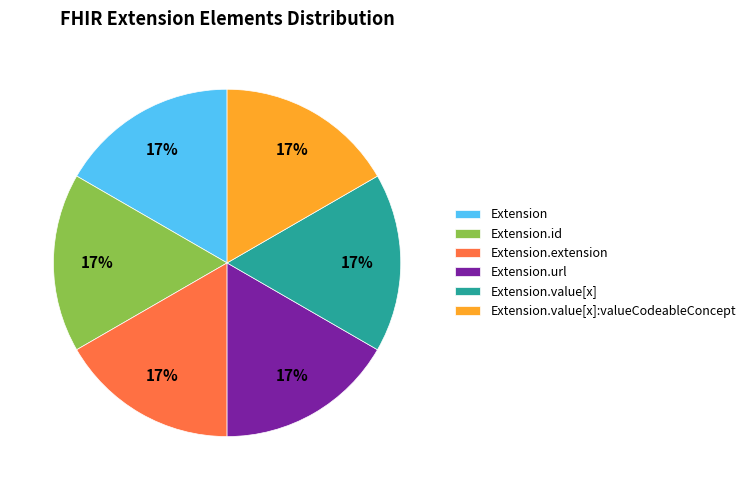

Does Extension.url represent more than half of the total?

No